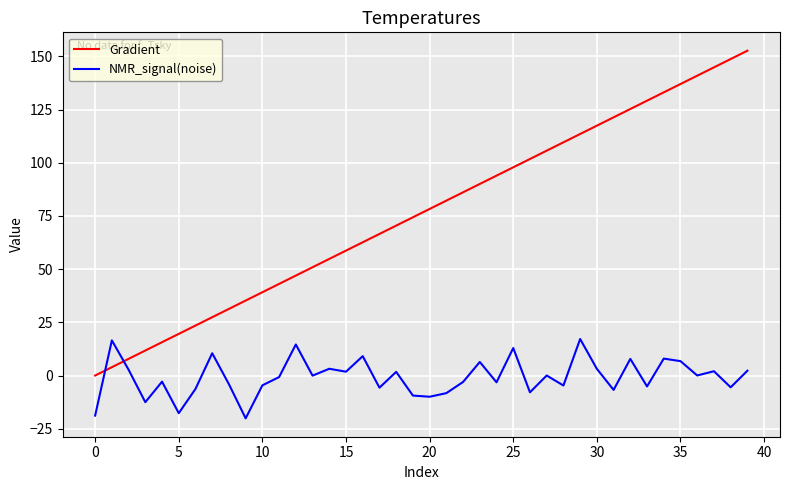

How many intersections are there between NMR_signal(noise) and Gradient?

2